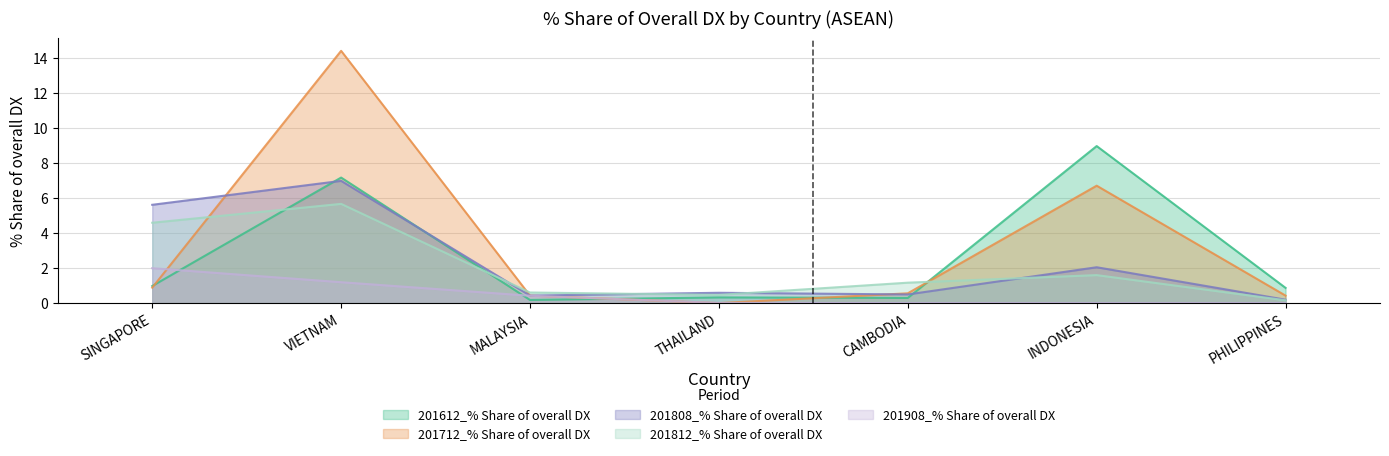

Between VIETNAM and THAILAND, which is larger?

VIETNAM